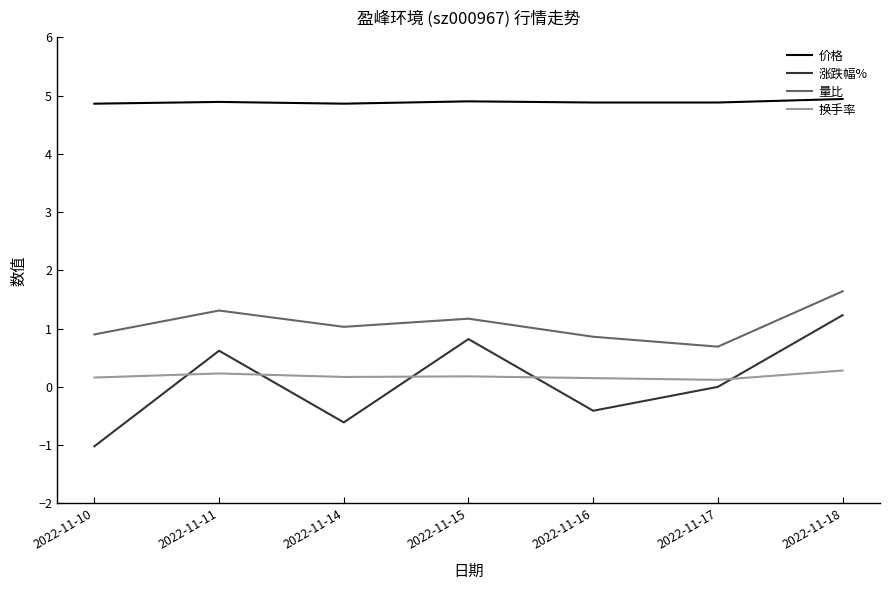

True or false: 量比 and 价格 cross at least once.

False